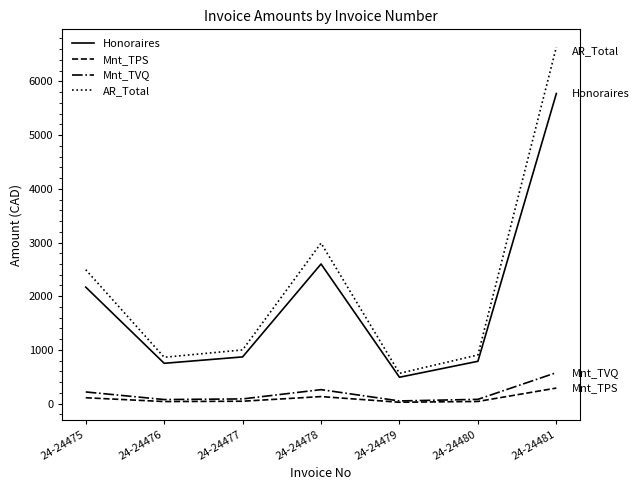

At which category is the sum across all series the highest?

24-24481